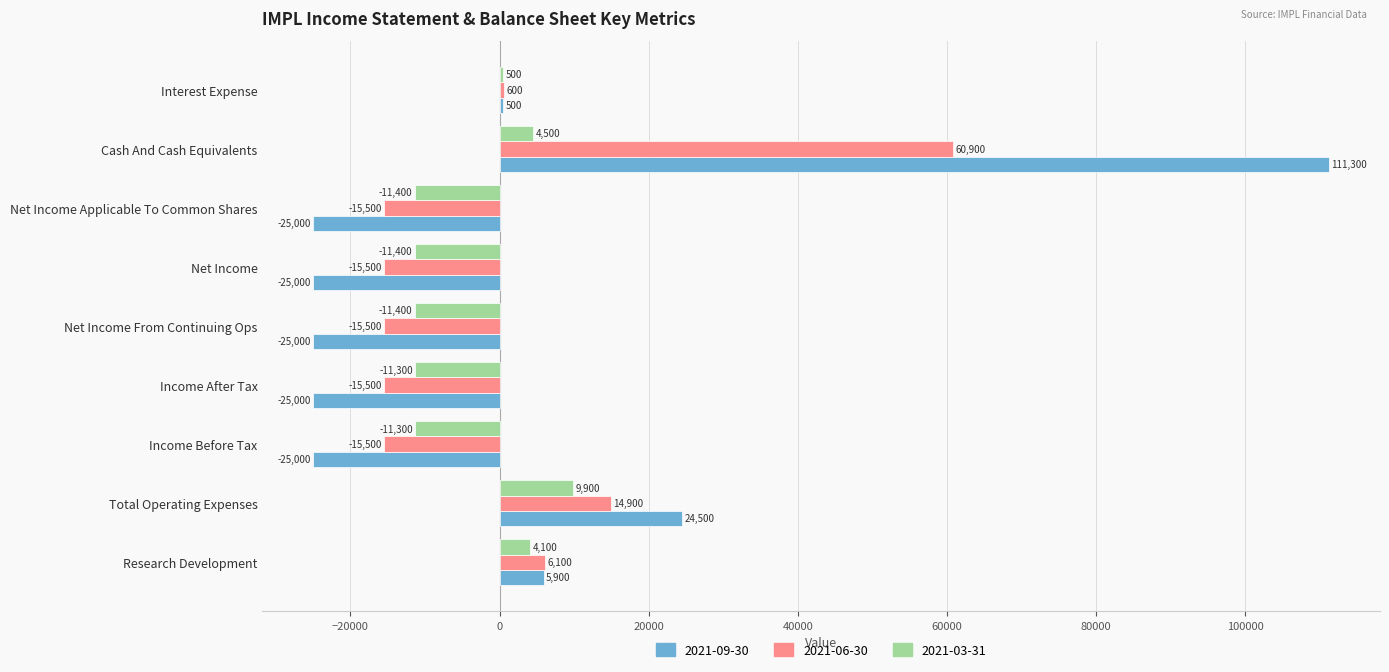

What is the minimum value shown in the chart?

-25000